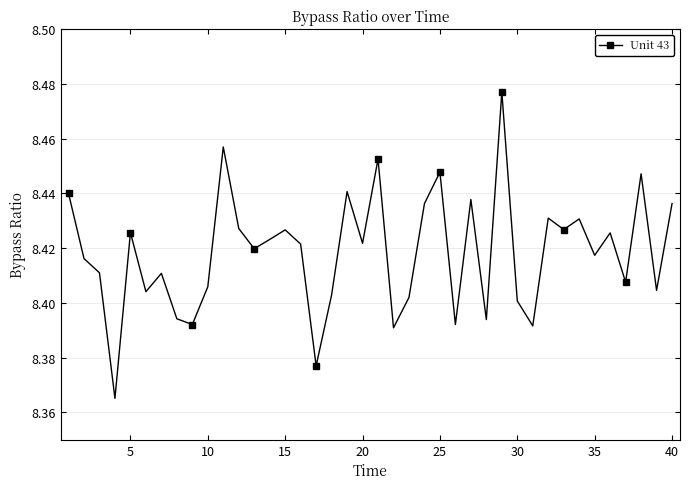

What is the sum of all values?

336.7